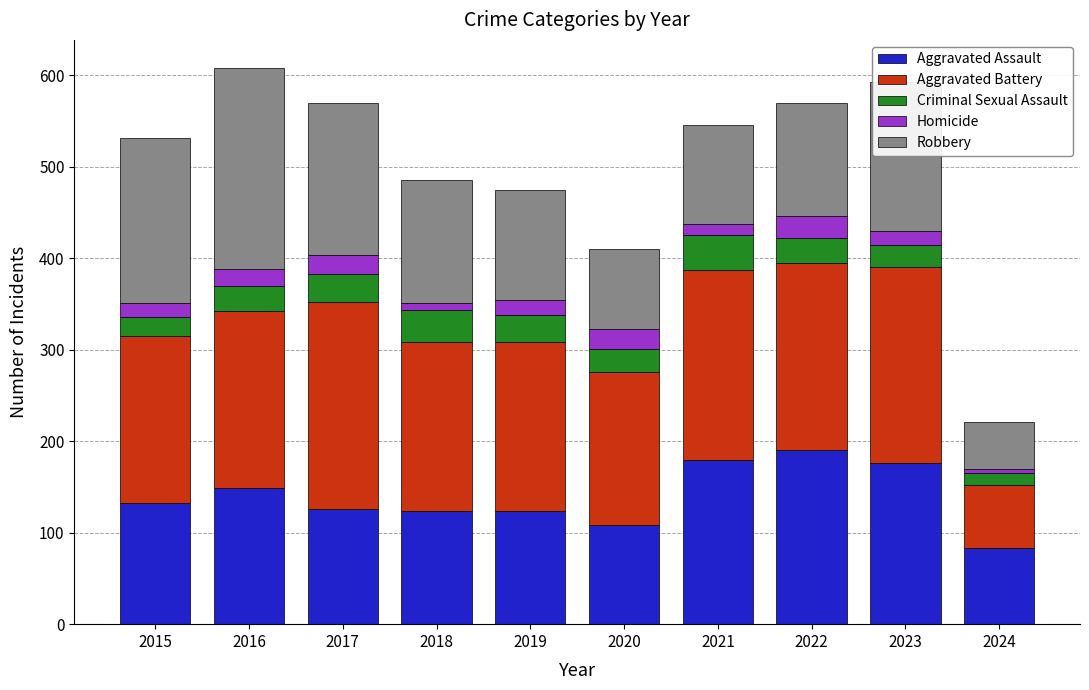

At which label does Aggravated Assault reach its peak?

2022